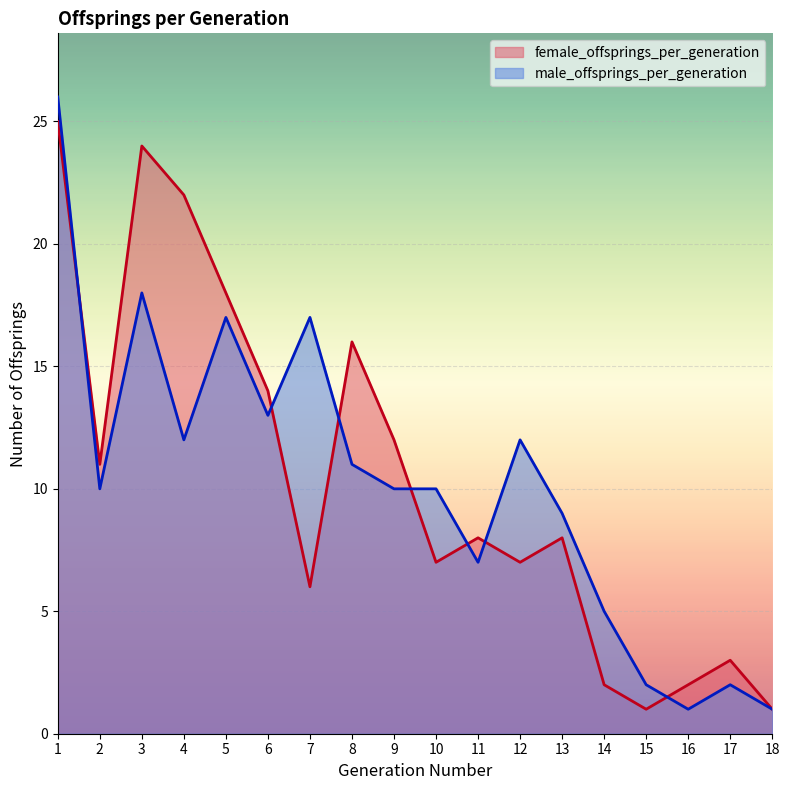

At which category does female_offsprings_per_generation reach its first local peak?

3